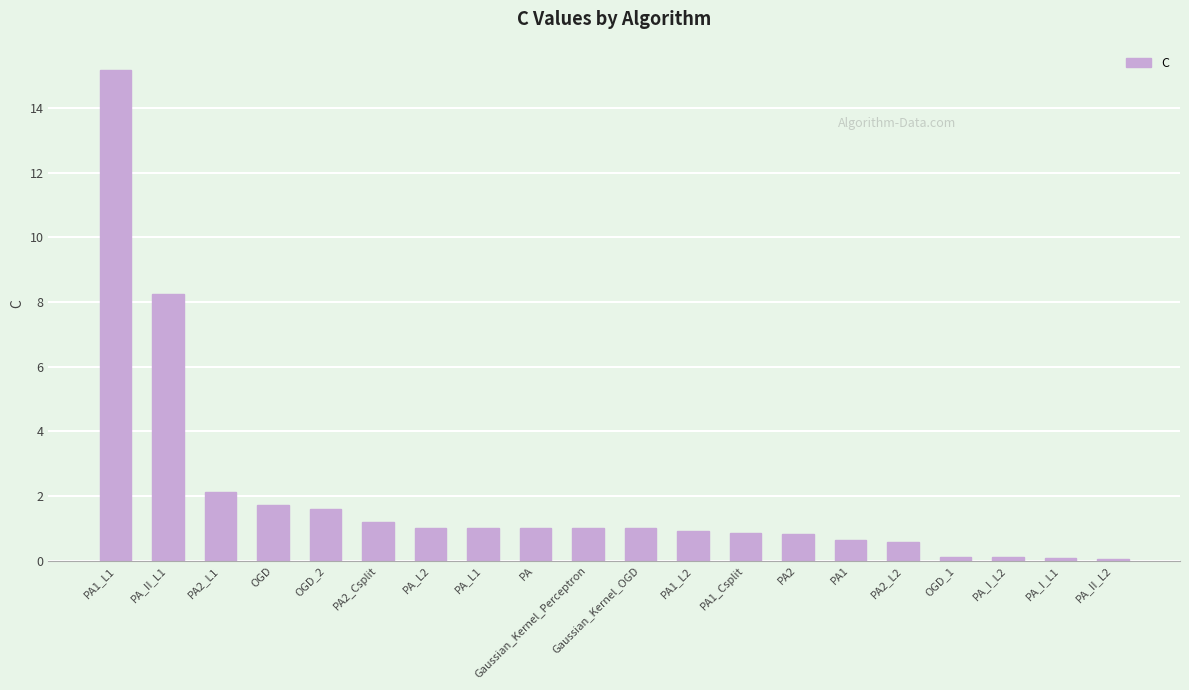

What is the label of the 3rd bar from the right?

PA_I_L2